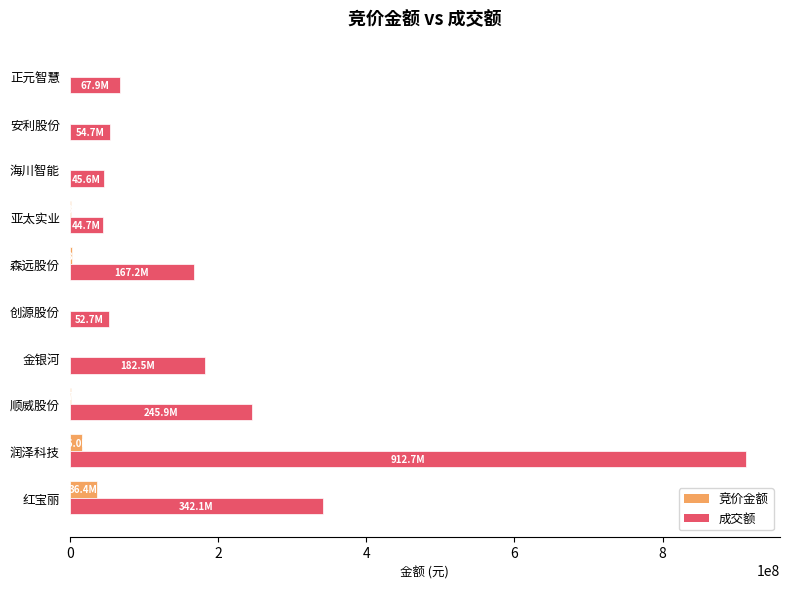

What are all the series names shown in the legend?

竞价金额, 成交额